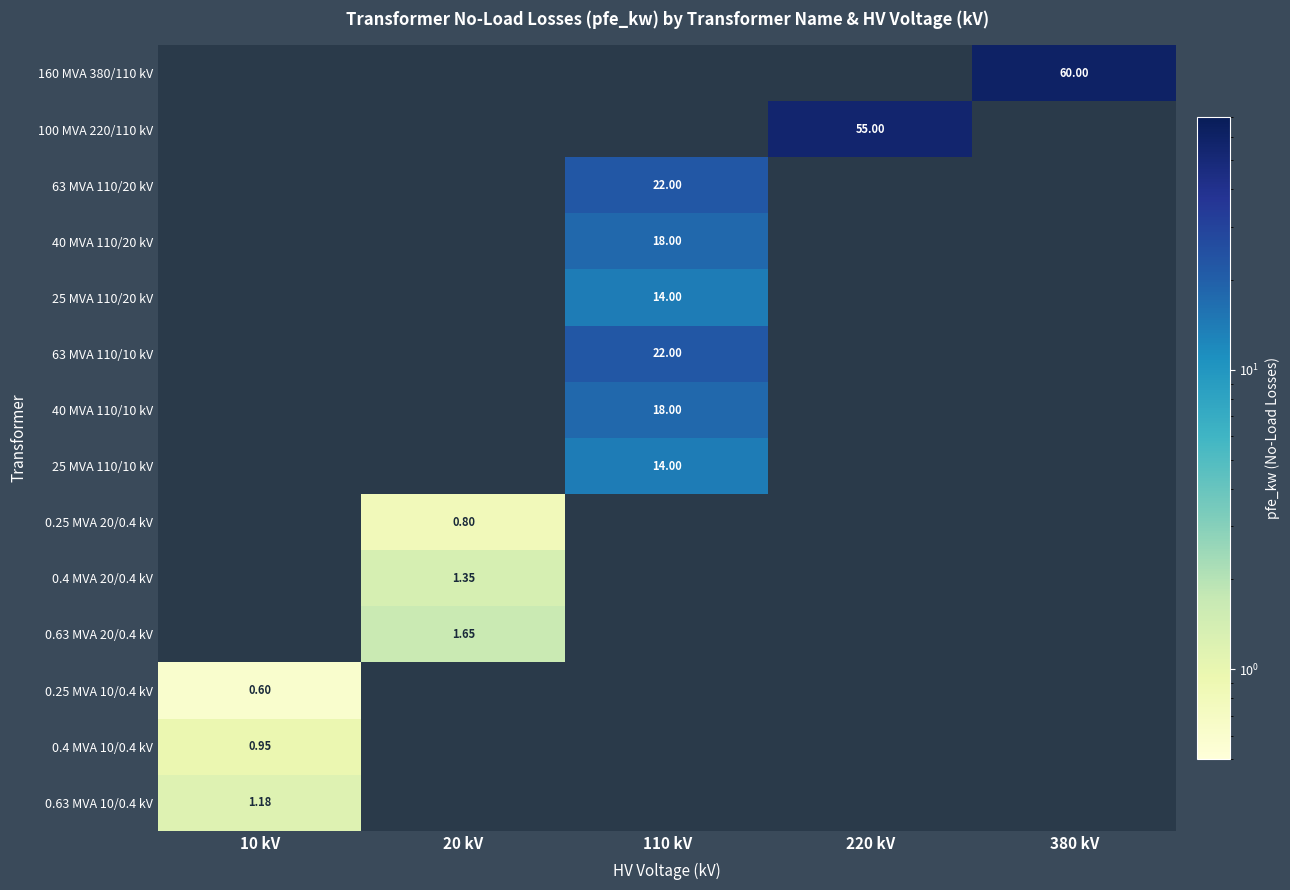

Which label corresponds to the smallest value in the chart?

10 kV